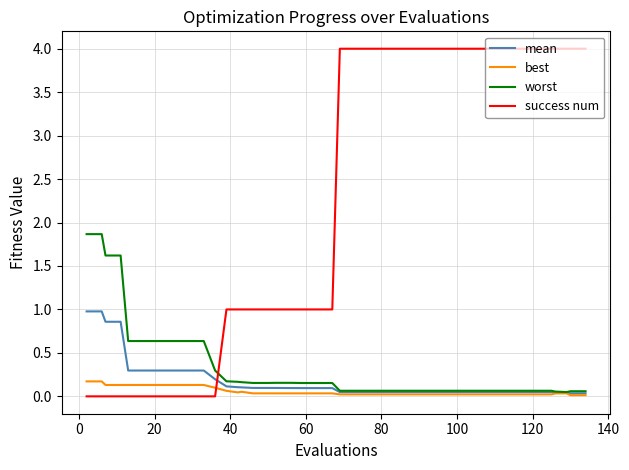

Rank the series by their maximum value, from highest to lowest.

success num, worst, mean, best